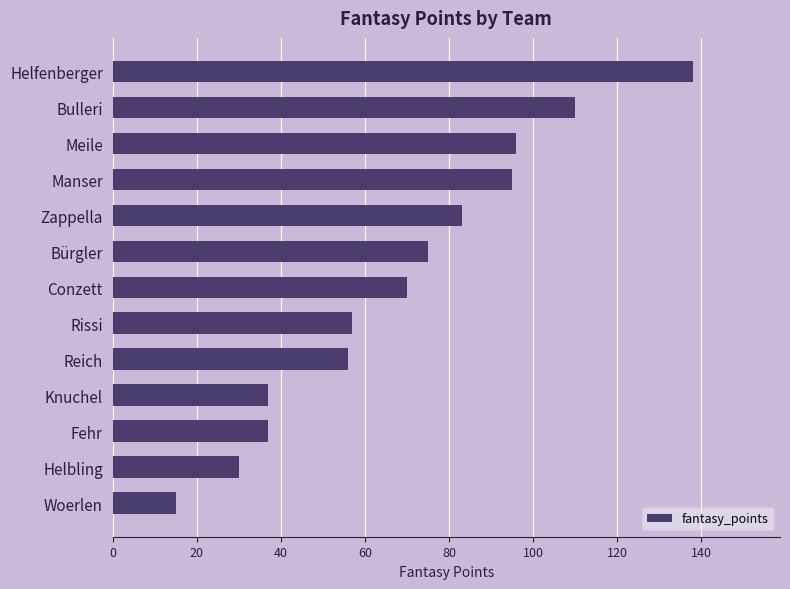

What is the difference between the maximum and minimum values?

123